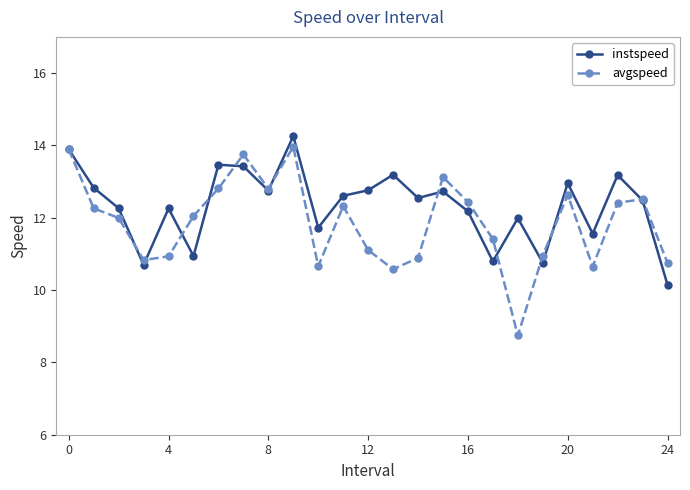

Count the number of data series in this chart.

2